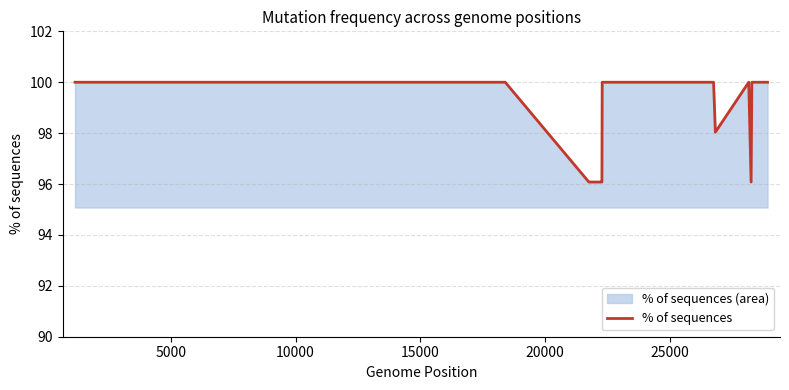

What is the difference between the maximum and minimum values?

3.9